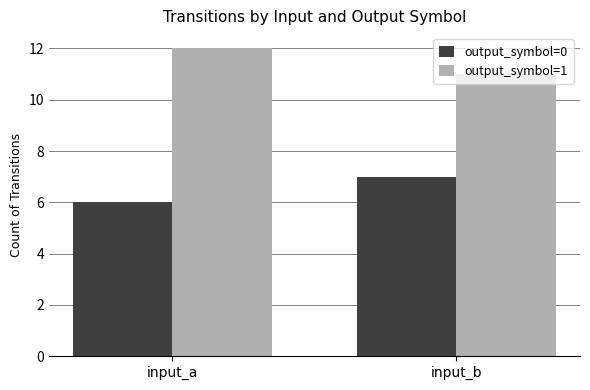

What is the difference between the highest and lowest values at input_a?

6